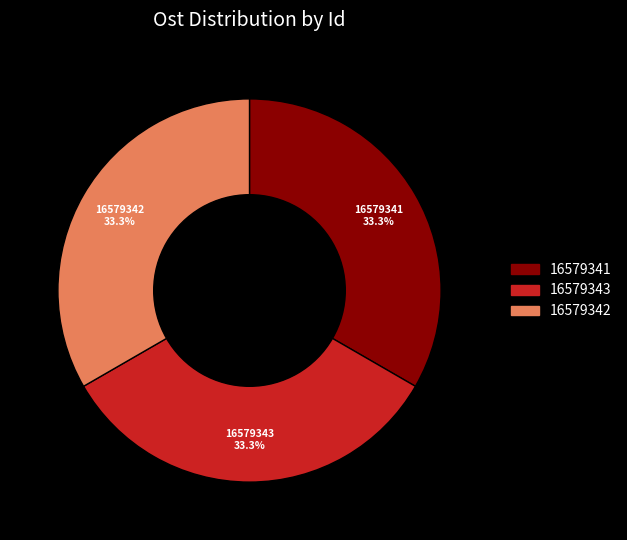

What percentage is the 16579342 slice, to the nearest percent?

33%